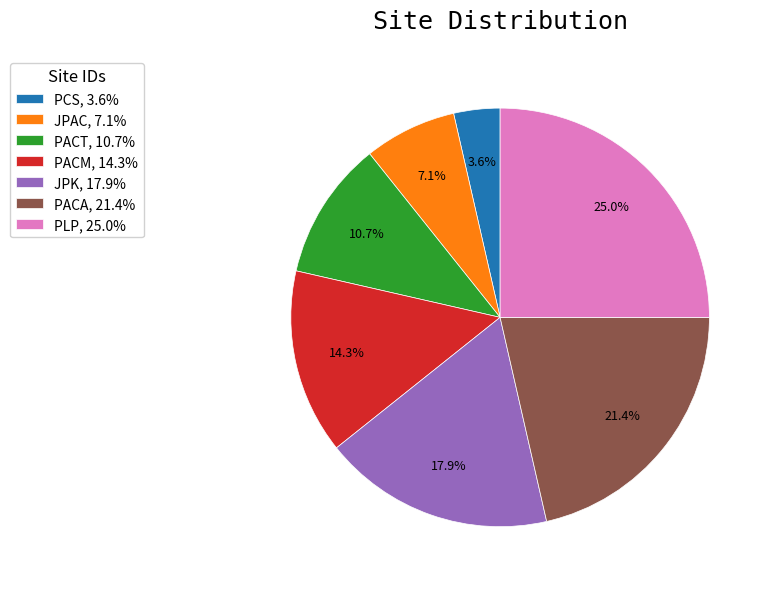

Rank the categories by value from lowest to highest.

PCS, JPAC, PACT, PACM, JPK, PACA, PLP